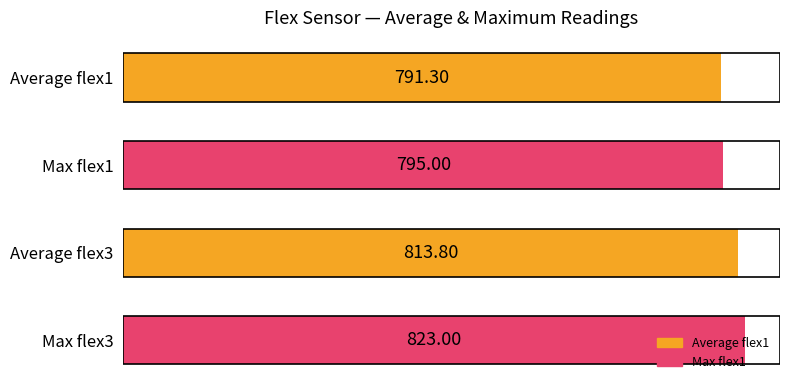

Between 795 and 790, which is larger?

795